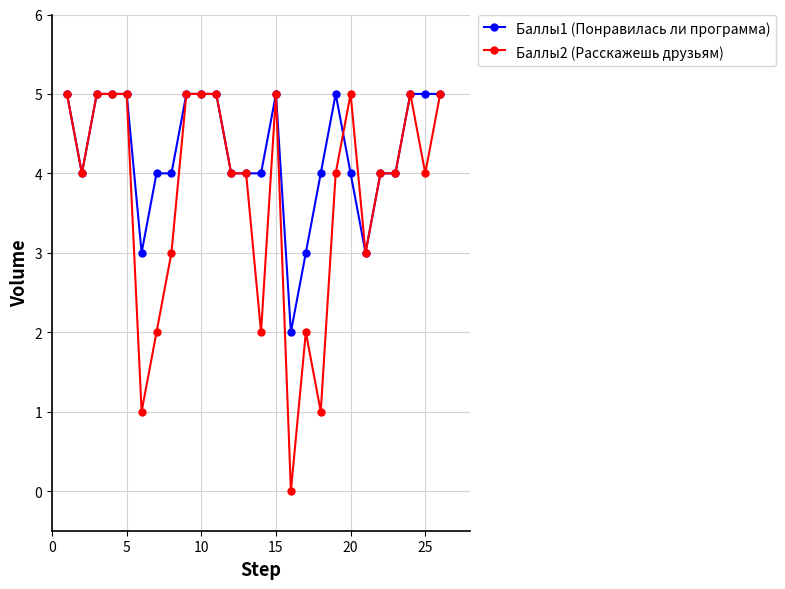

Which series has the widest spread of values?

Баллы2 (Расскажешь друзьям)